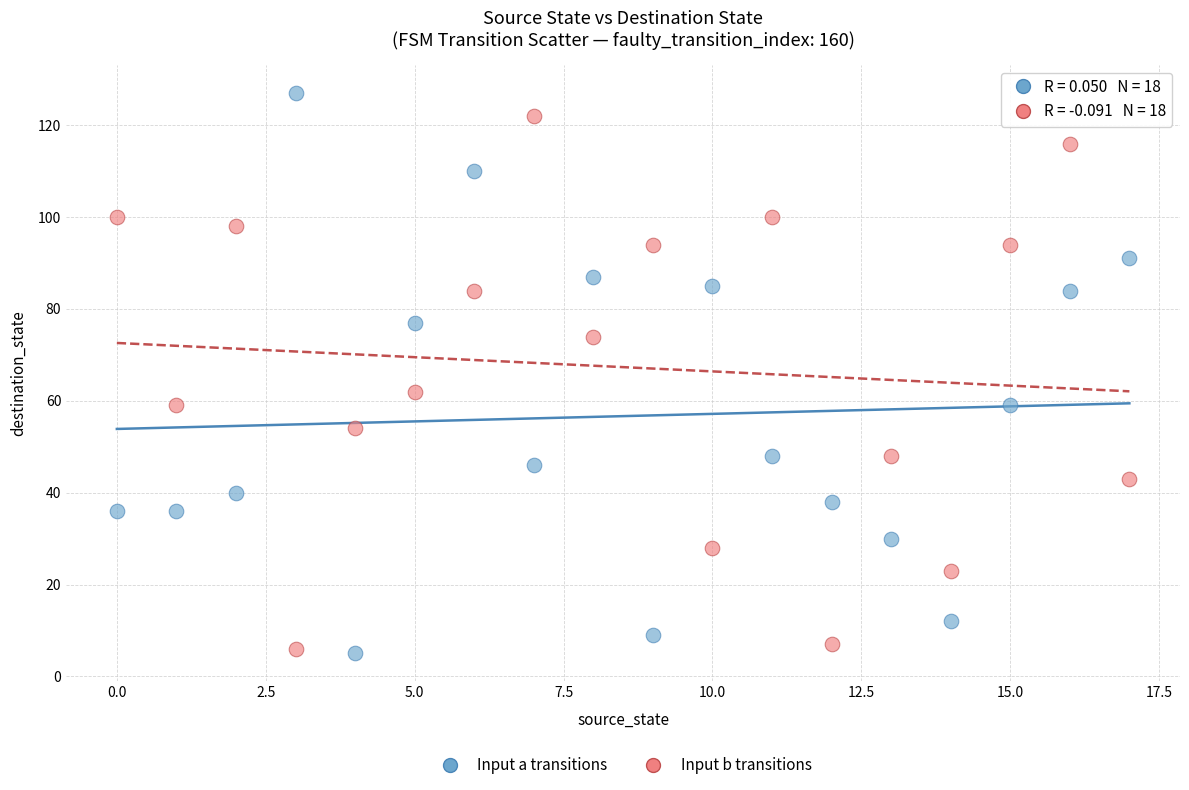

Across all data points, what is the range of Y values (max minus min)?

122